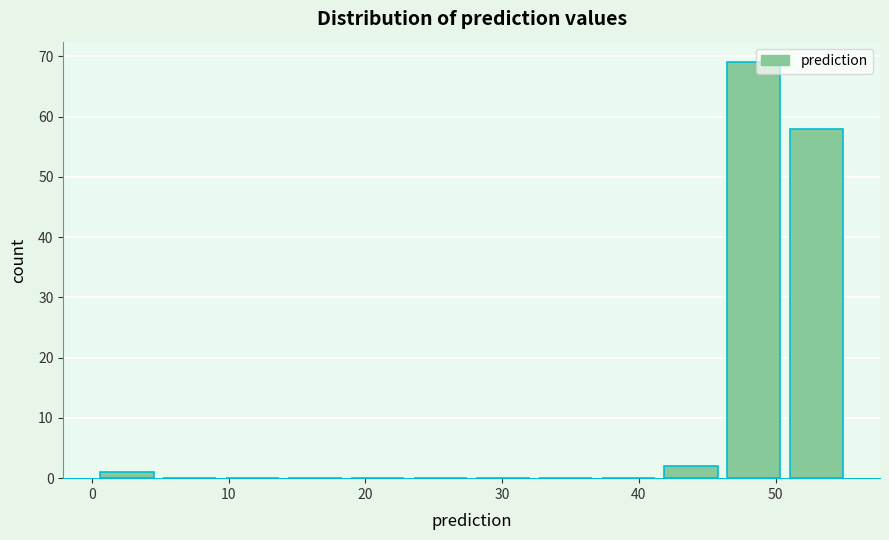

Reading left to right, transcribe this chart: for each bar, give the range it covers on the x-axis and its height. Neither the bar edges nor the heights are printed on the chart, so give them approximately, as read against the axes.

1 to 5: 1
5 to 10: 0
10 to 14: 0
14 to 19: 0
19 to 24: 0
24 to 28: 0
28 to 33: 0
33 to 37: 0
37 to 42: 0
42 to 46: 2
46 to 51: 69
51 to 56: 58